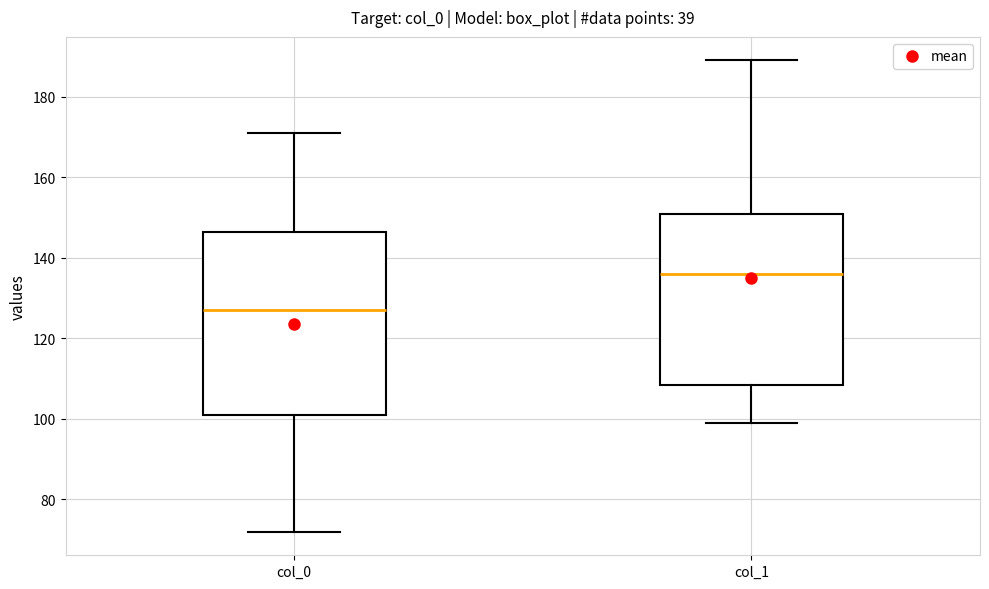

Which box's median line is the lowest?

col_0